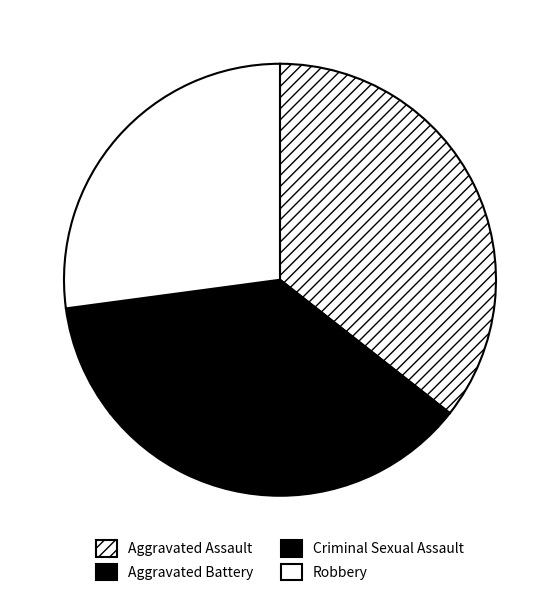

Is the sum of Robbery and Criminal Sexual Assault greater than half?

No